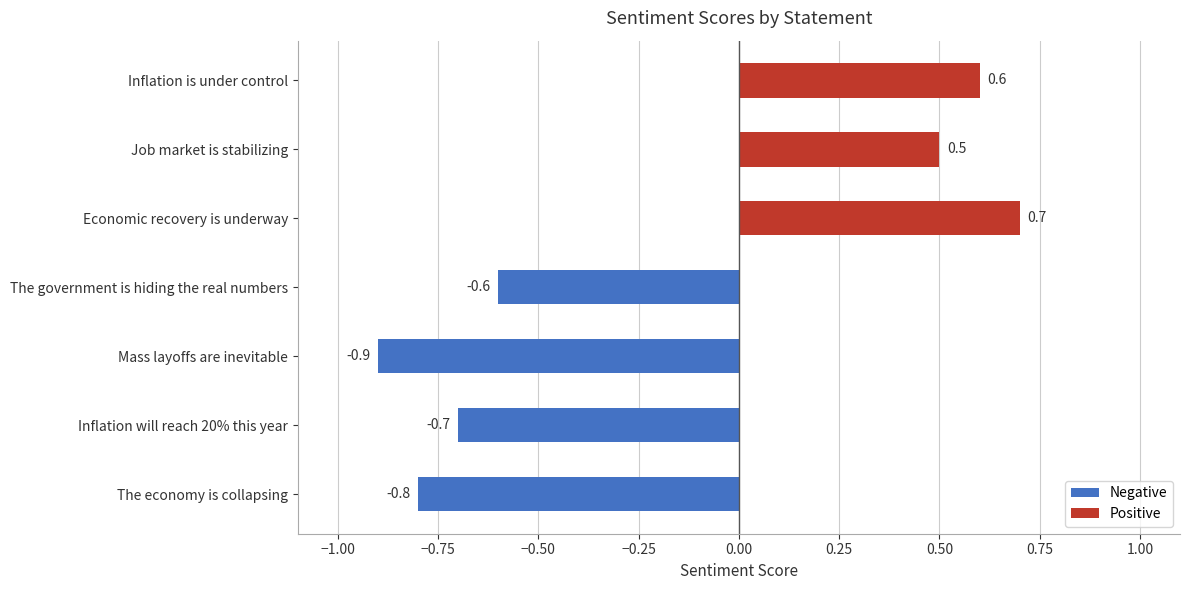

The value at Economic recovery is underway is 0.5. True or false?

False